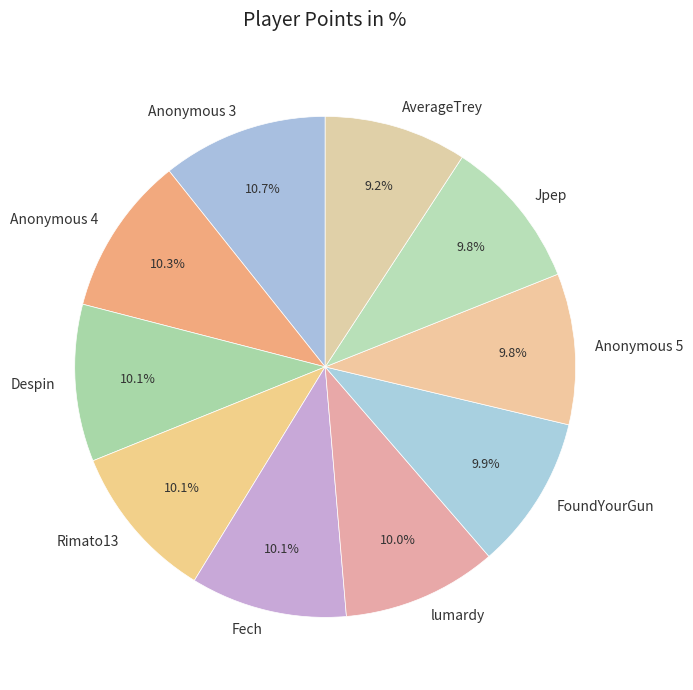

What is the ratio of the value at Anonymous 4 to the value at Despin?

1.0